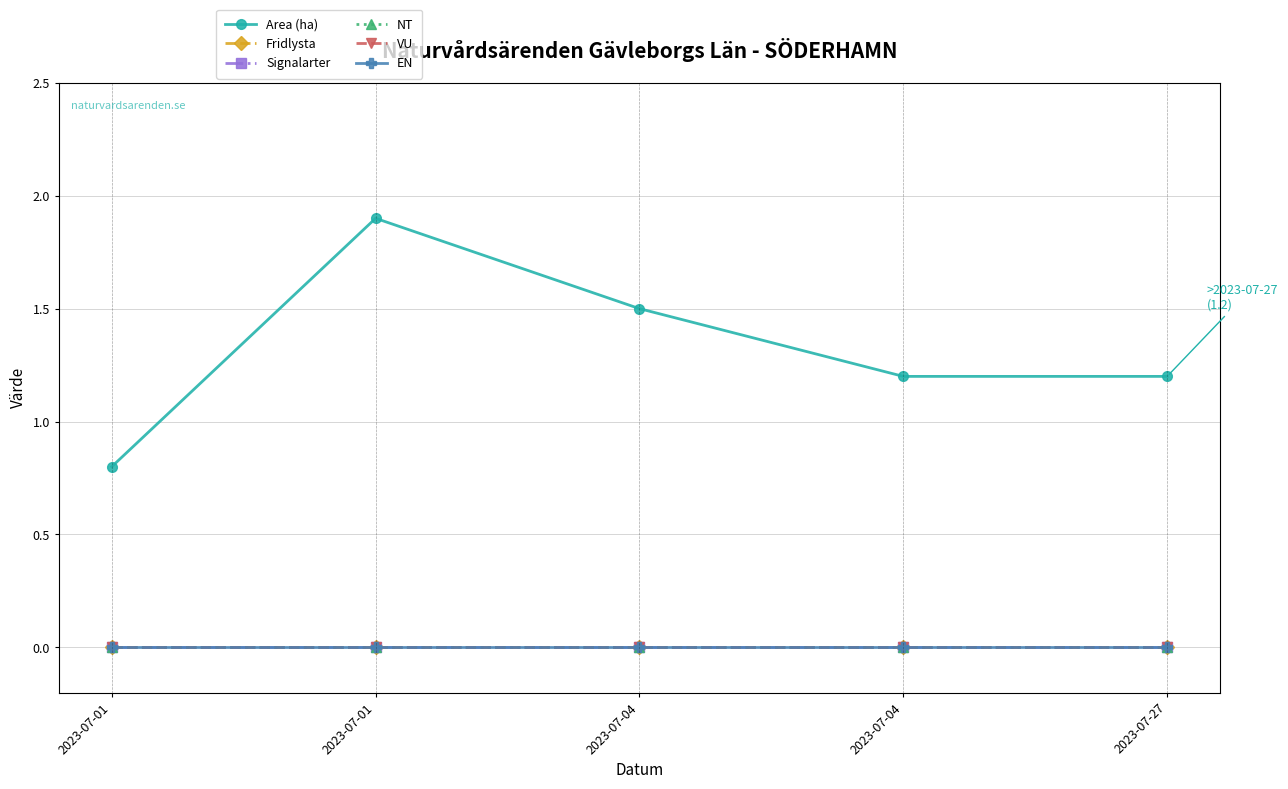

At which label does NT reach its peak?

2023-07-01